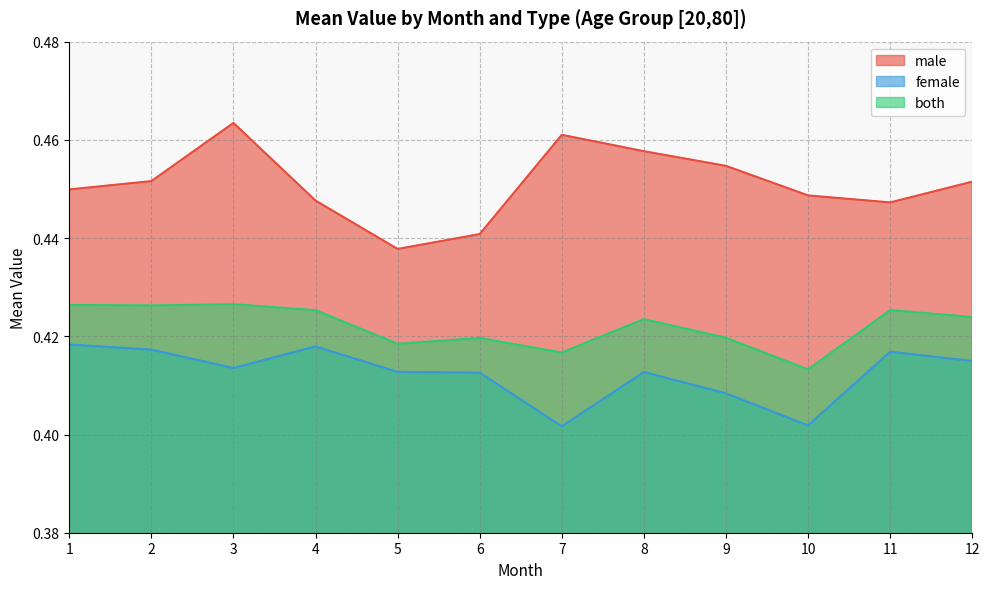

At which category does the chart reach its peak across all series?

3